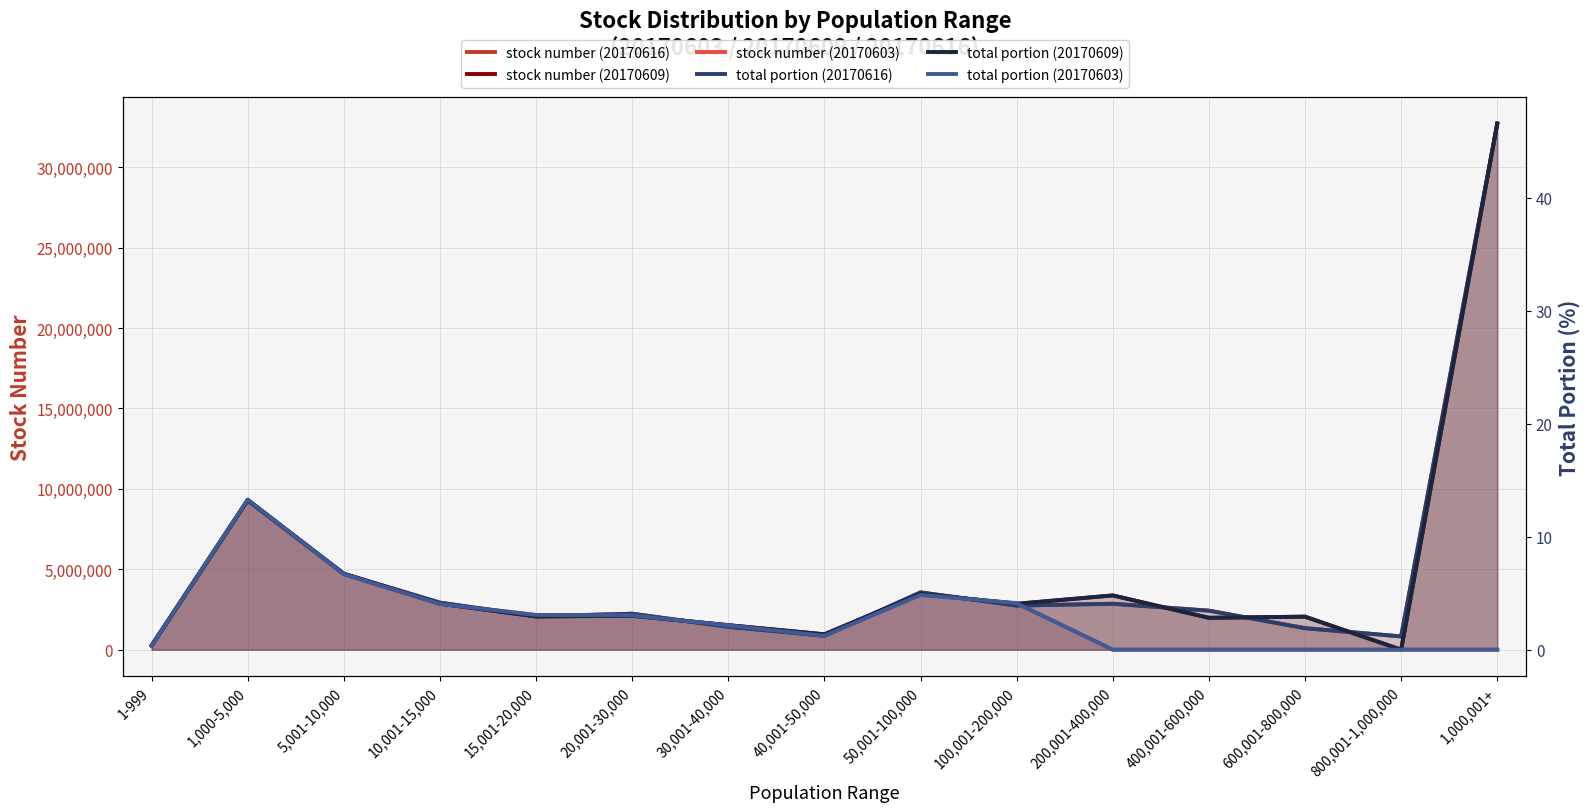

What is the average value of the total portion (20170616) series?

6.7